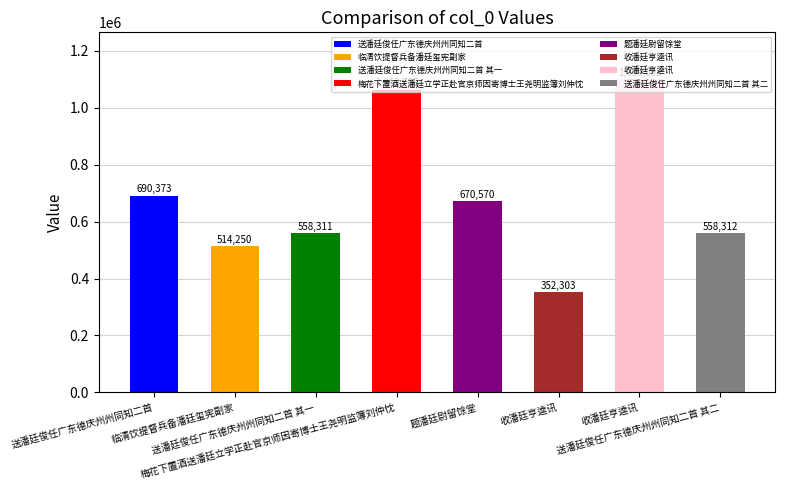

What is the value of the 4th bar from the left?

1062788